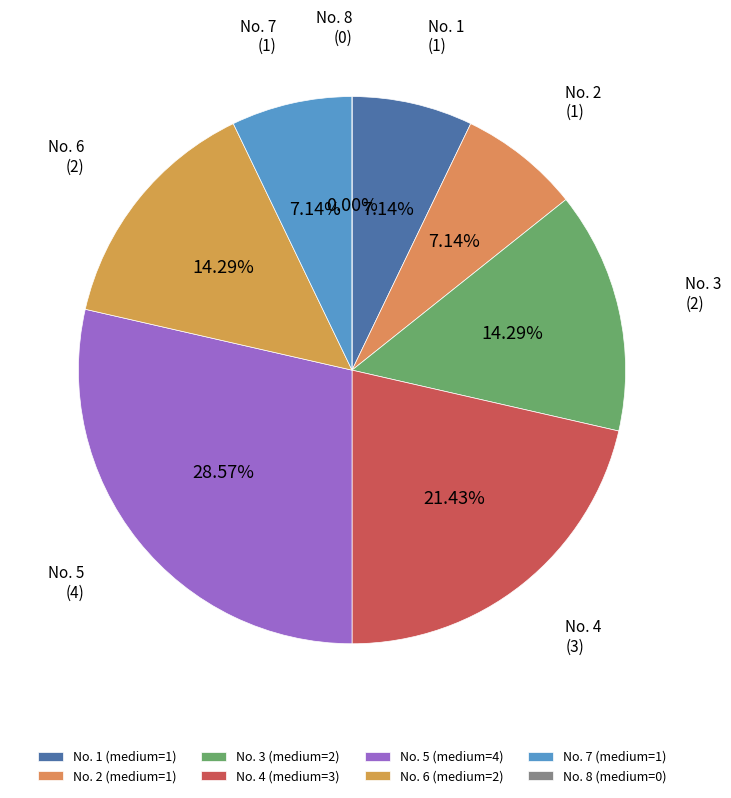

Which slice is the largest?

5